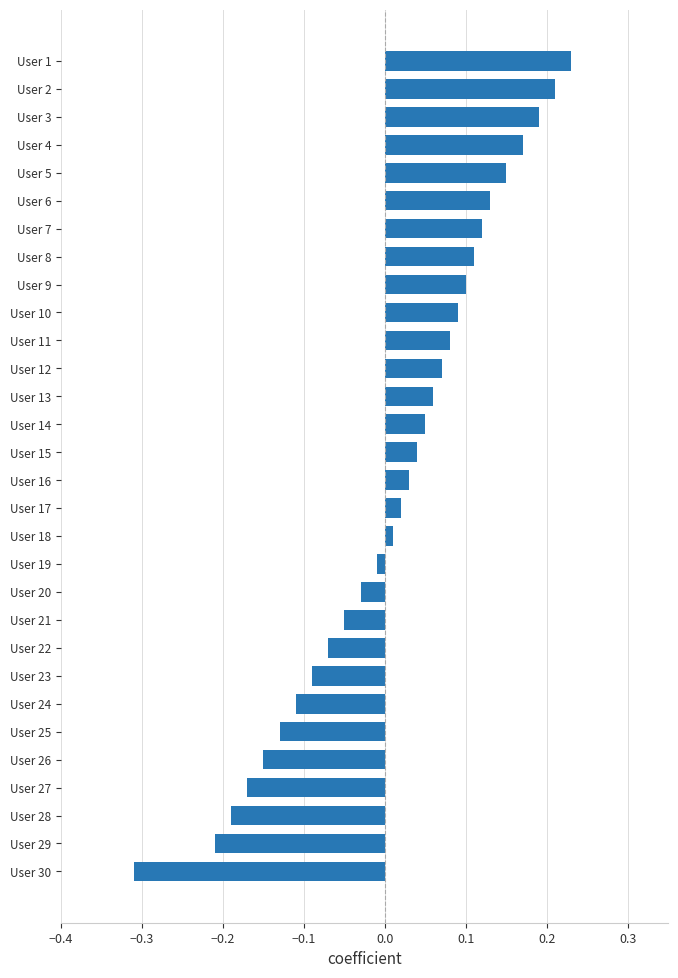

What is the difference between the maximum and minimum values?

0.5